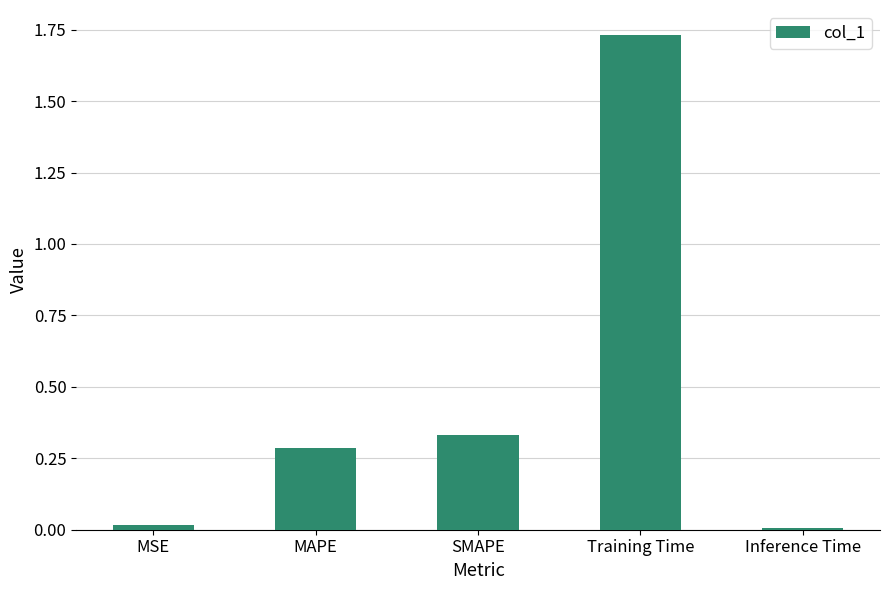

Are the bars horizontal?

No